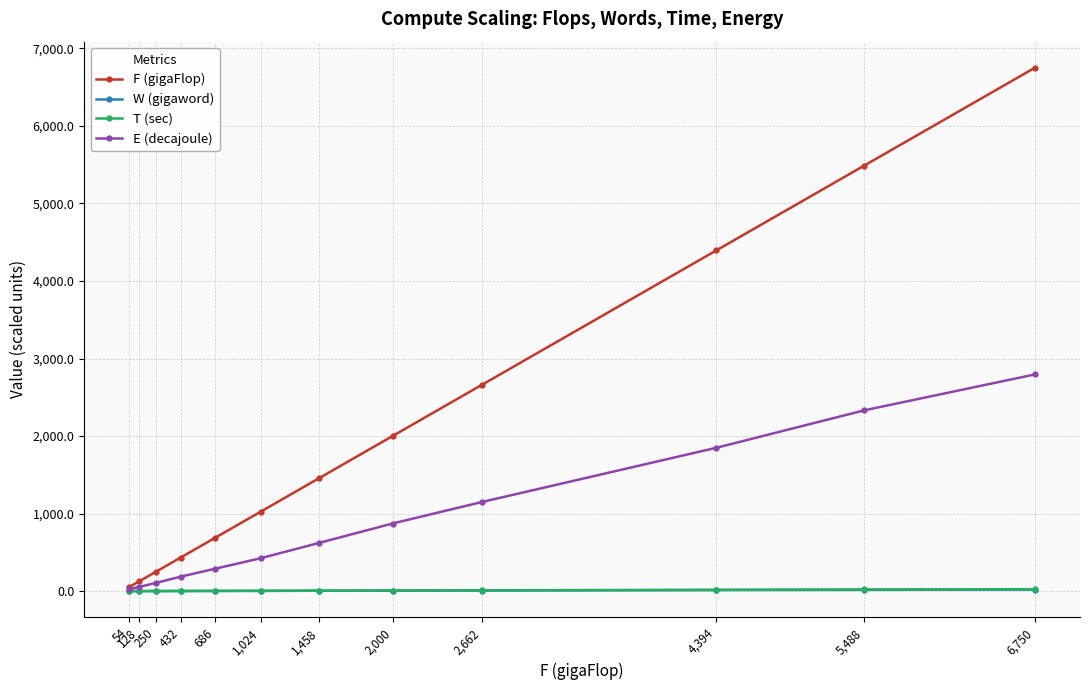

What is the average value of the F (gigaFlop) series?

2110.5